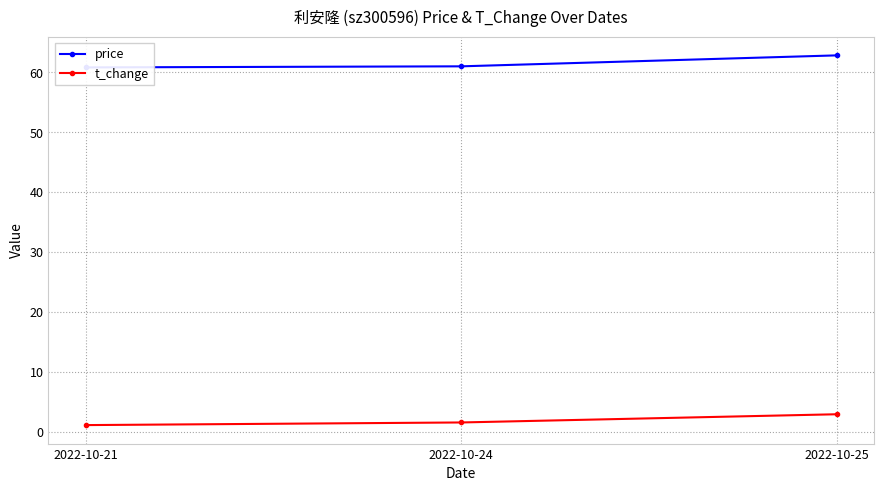

What is the value of the t_change point at the 3rd from the left?

2.9